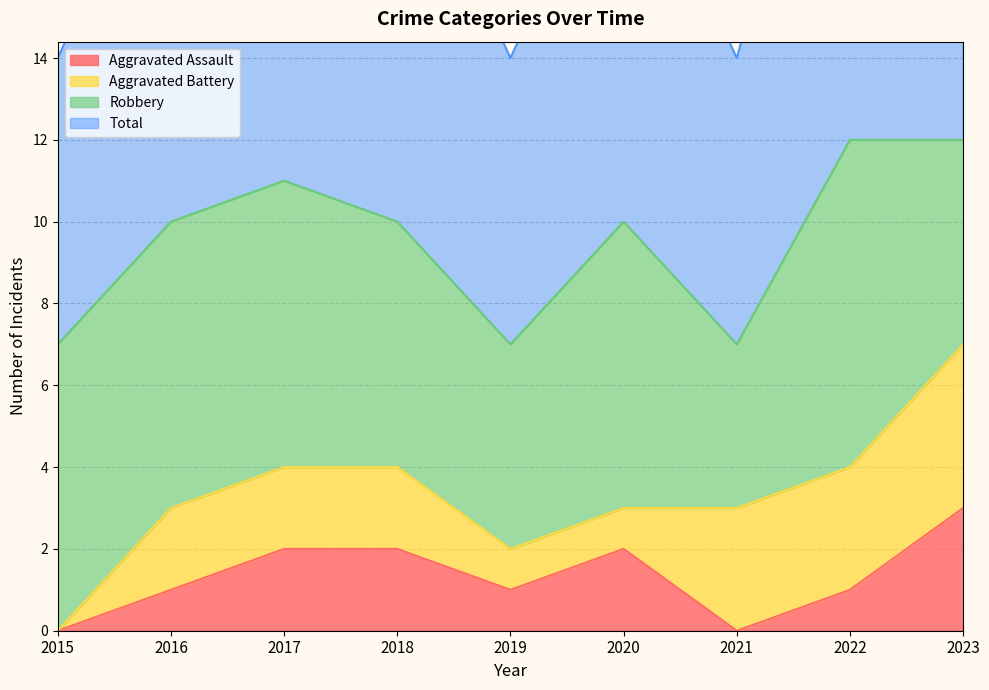

The Aggravated Assault series shows 1 at 2020. True or false?

False